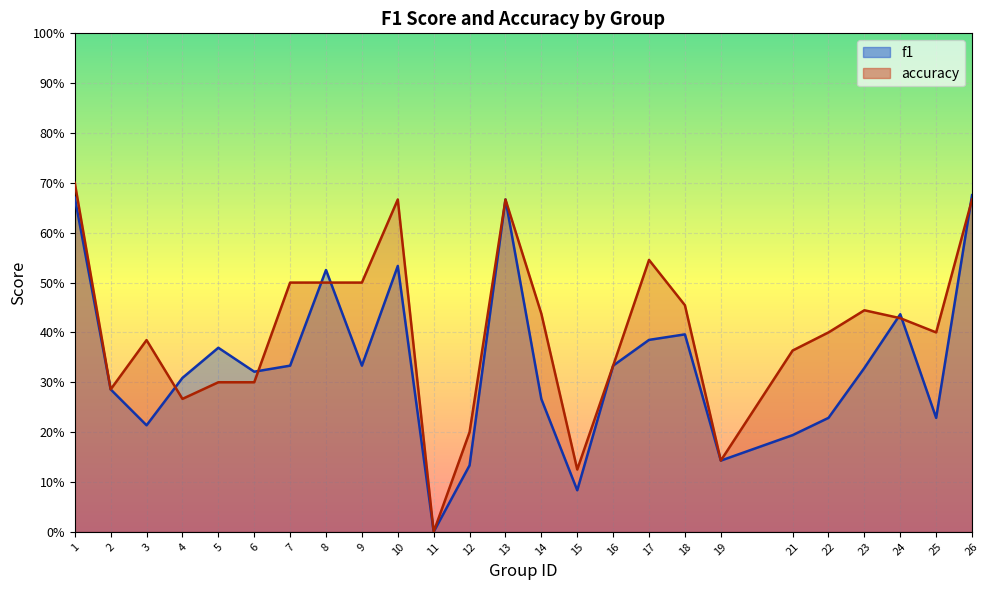

At how many categories does at least one series exceed 0?

24